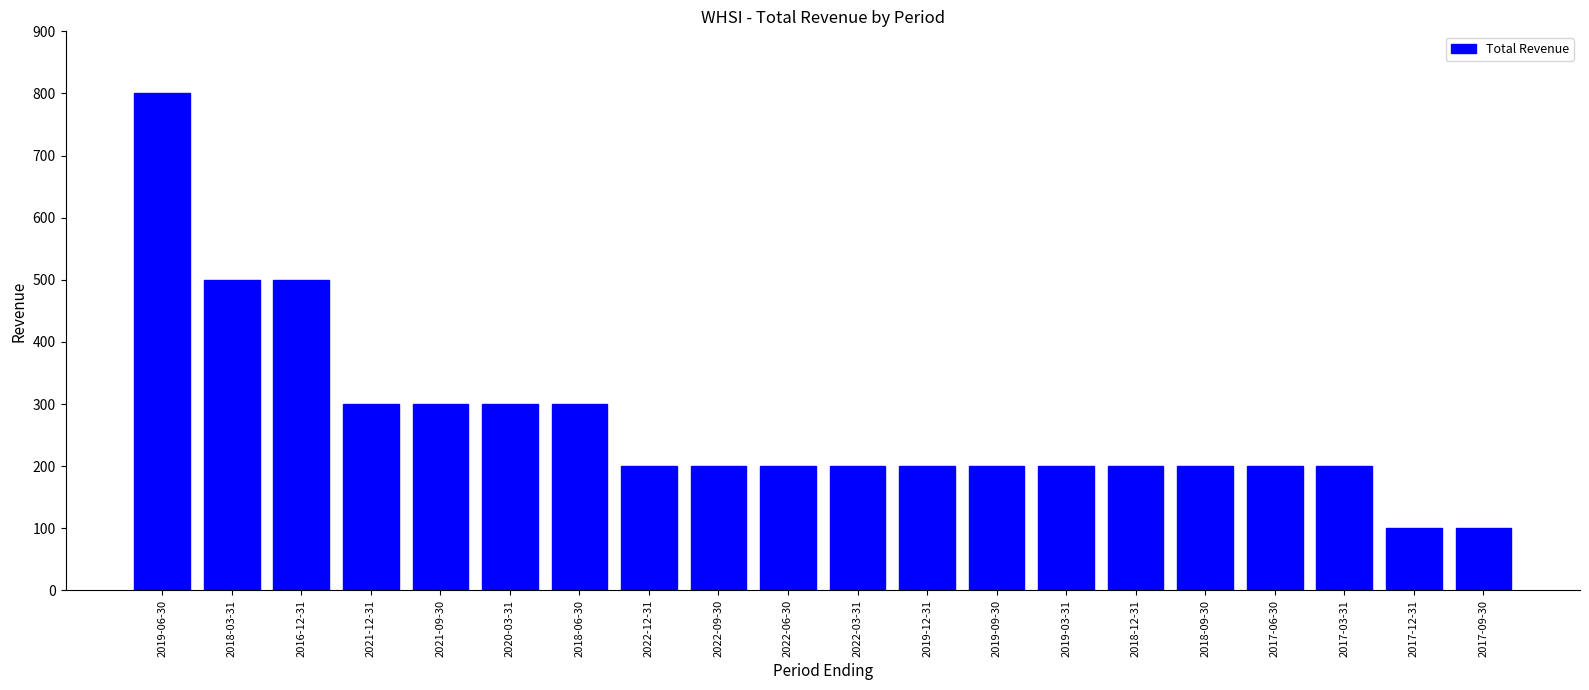

What is the value of the 4th bar from the left?

300